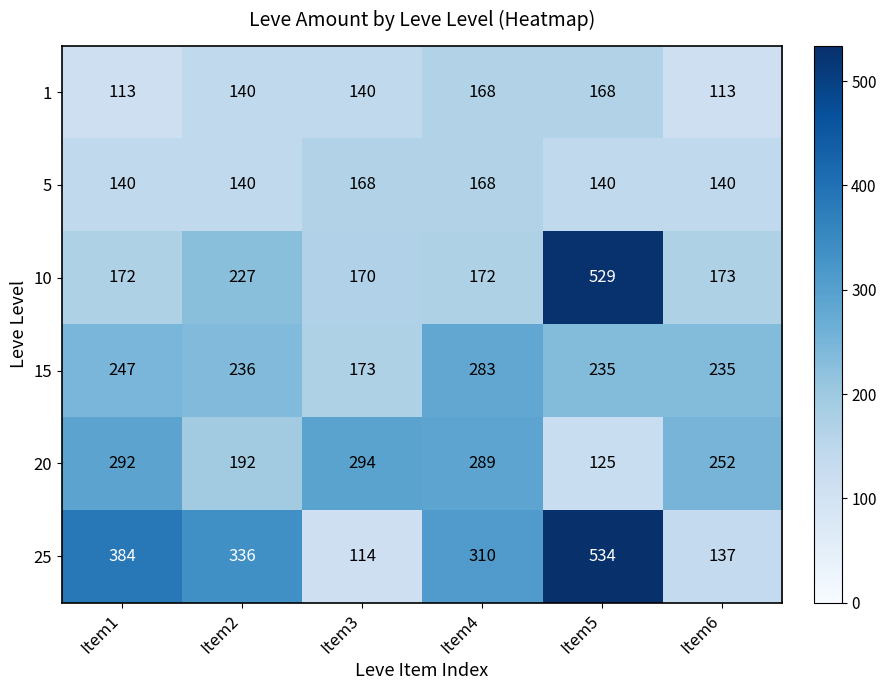

The 20 series shows 200 at Item5. True or false?

False